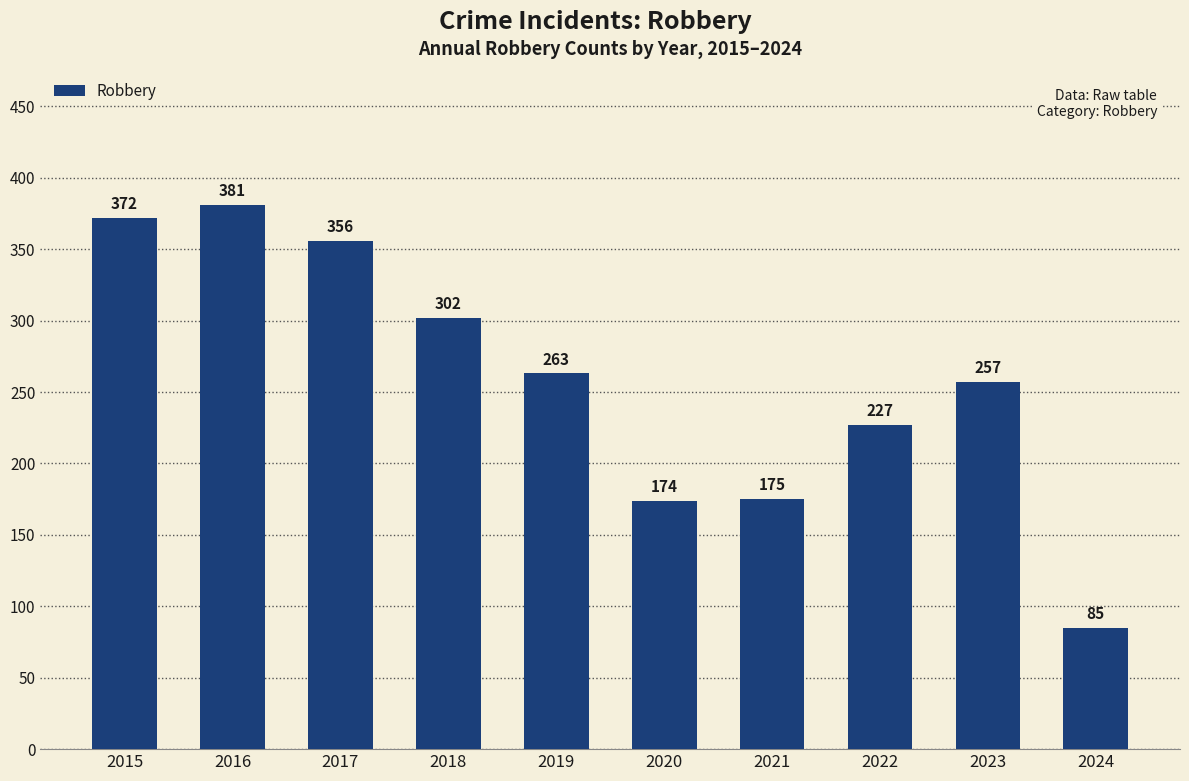

How many distinct data groups are displayed?

1